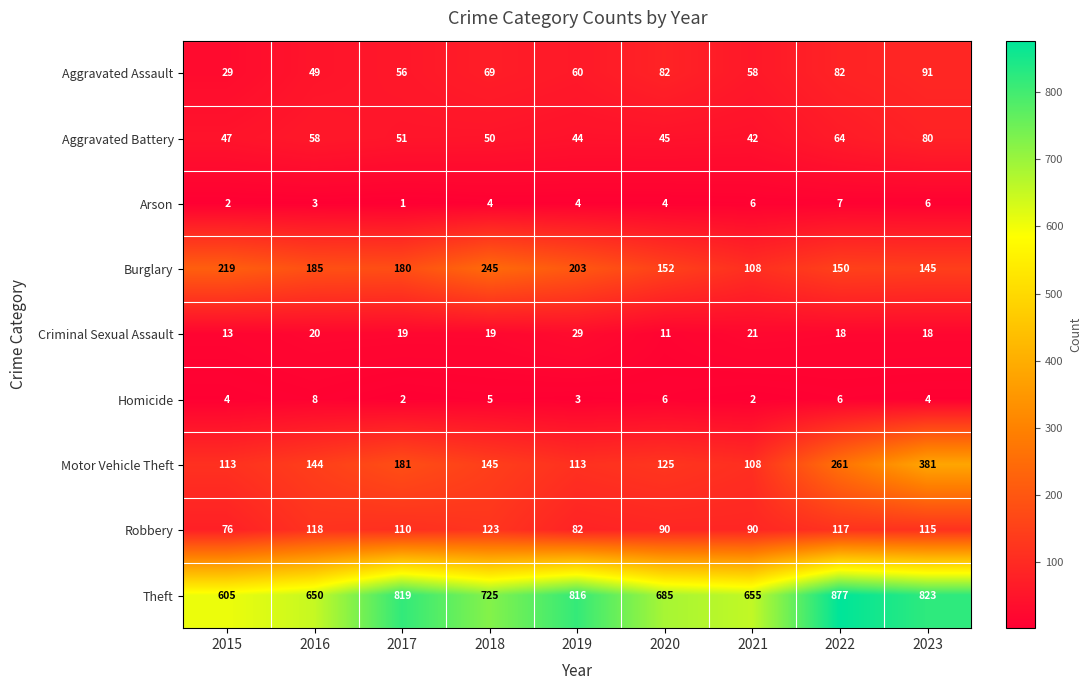

At which category is the sum across all series the highest?

2023